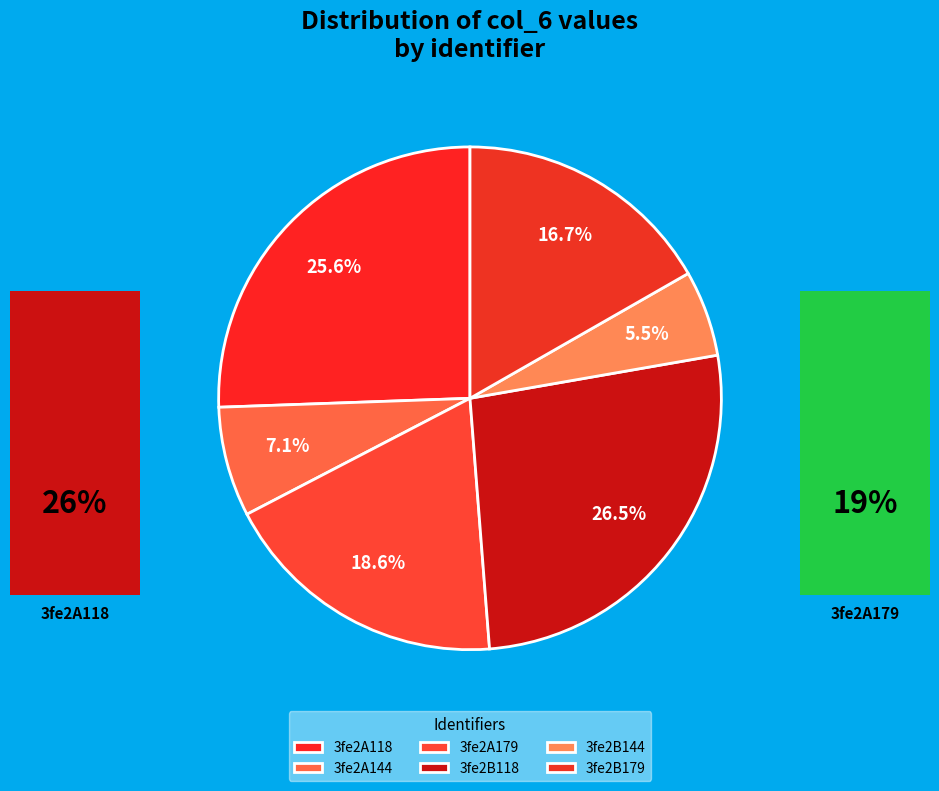

The 3fe2A179 slice represents 5% of the pie. True or false?

False